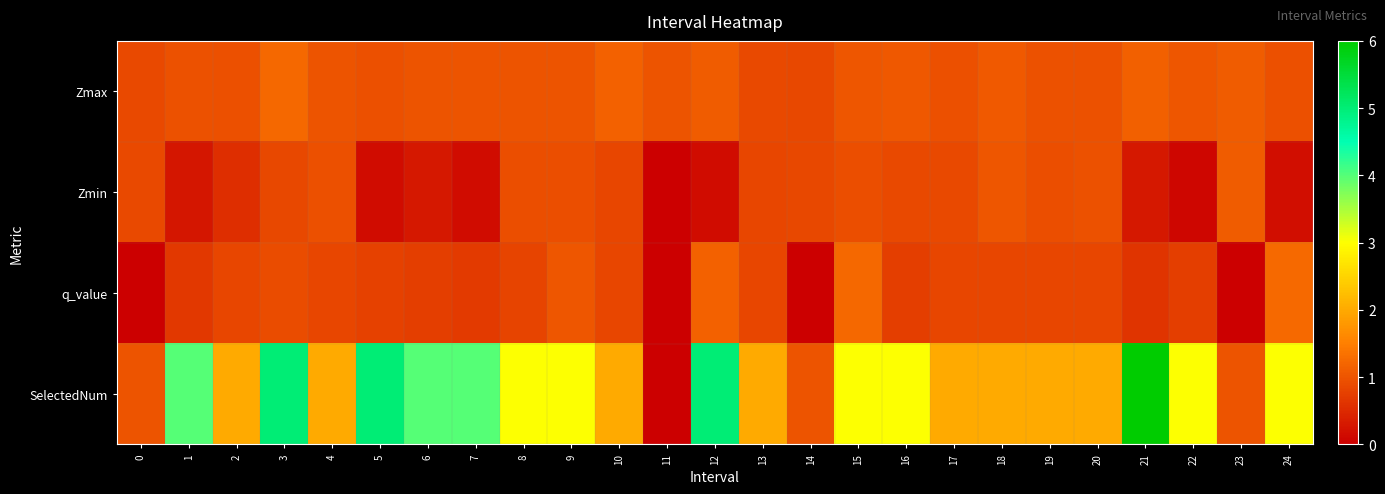

Reading left to right, what are all the values shown in this chart?

Zmax: 0=0.9	1=1.0	2=0.9	3=1.2	4=1.0	5=1.0	6=1.0	7=1.0	8=1.0	9=1.0	10=1.2	11=1.0	12=1.1	13=0.9	14=0.9	15=1.0	16=1.0	17=0.9	18=1.1	19=1.0	20=1.0	21=1.1	22=1.0	23=1.1	24=1.0
Zmin: 0=0.9	1=0.3	2=0.5	3=0.8	4=1.0	5=0.1	6=0.3	7=0.2	8=0.9	9=0.9	10=0.8	11=0.0	12=0.2	13=0.8	14=0.9	15=0.9	16=0.9	17=0.9	18=1.0	19=0.9	20=1.0	21=0.3	22=0.1	23=1.1	24=0.2
q_value: 0=0.0	1=0.7	2=0.8	3=0.9	4=0.8	5=0.8	6=0.7	7=0.7	8=0.8	9=1.0	10=0.8	11=0.0	12=1.2	13=0.8	14=0.0	15=1.2	16=0.7	17=0.8	18=0.8	19=0.8	20=0.8	21=0.6	22=0.7	23=0.0	24=1.3
SelectedNum: 0=1.0	1=4.0	2=2.0	3=5.0	4=2.0	5=5.0	6=4.0	7=4.0	8=3.0	9=3.0	10=2.0	11=0.0	12=5.0	13=2.0	14=1.0	15=3.0	16=3.0	17=2.0	18=2.0	19=2.0	20=2.0	21=6.0	22=3.0	23=1.0	24=3.0